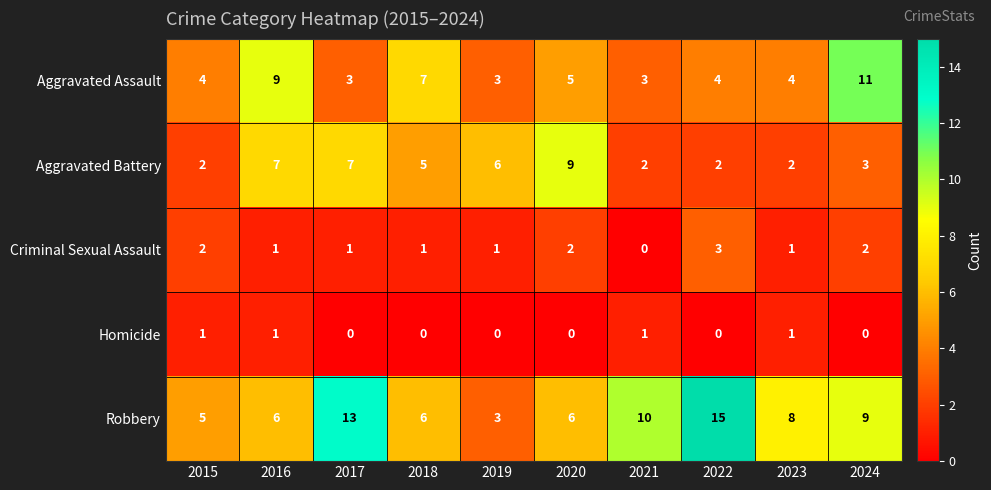

At which category is the sum across all series the highest?

2024